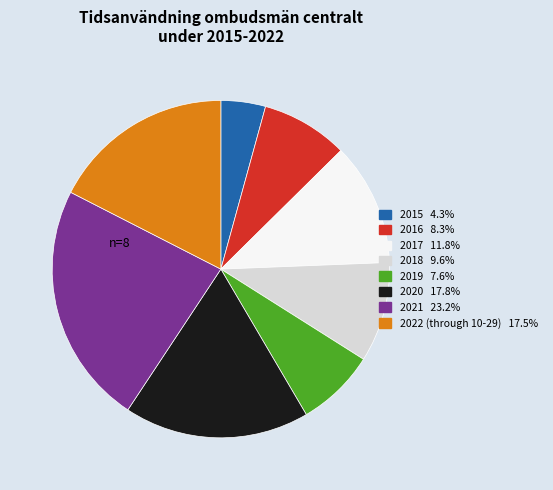

Is there a majority slice in this chart?

No